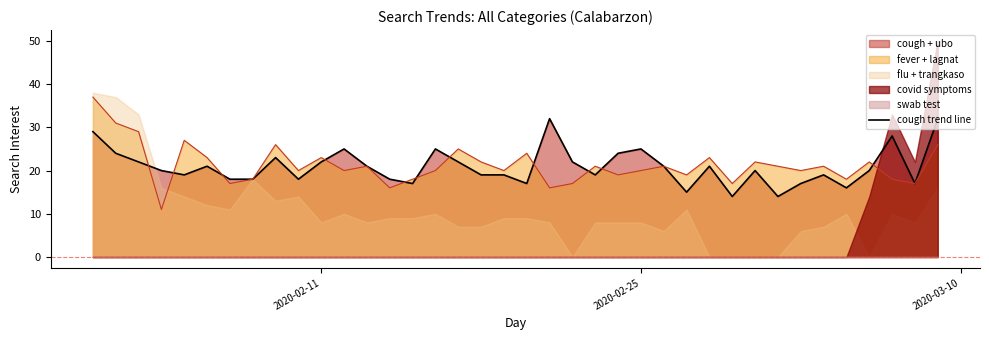

Reading left to right, what are all the values shown in this chart?

cough + ubo: 29	24	22	20	19	21	18	18	23	18	22	25	21	18	17	25	22	19	19	17	32	22	19	24	25	21	15	21	14	20	14	17	19	16	20	28	17	32
flu + trangkaso: 38	37	33	16	14	12	11	18	13	14	8	10	8	9	9	10	7	7	9	9	8	0	8	8	8	6	11	0	0	0	0	6	7	10	0	10	8	16
fever + lagnat: 37	31	29	11	27	23	17	18	26	20	23	20	21	16	18	20	25	22	20	24	16	17	21	19	20	21	19	23	17	22	21	20	21	18	22	18	17	26
covid symptoms: 0	0	0	0	0	0	0	0	0	0	0	0	0	0	0	0	0	0	0	0	0	0	0	0	0	0	0	0	0	0	0	0	0	0	14	33	22	50
swab test: 0	0	0	0	0	0	0	0	0	0	0	0	0	0	0	0	0	0	0	0	0	0	0	0	0	0	0	0	0	0	0	0	0	0	0	0	0	0